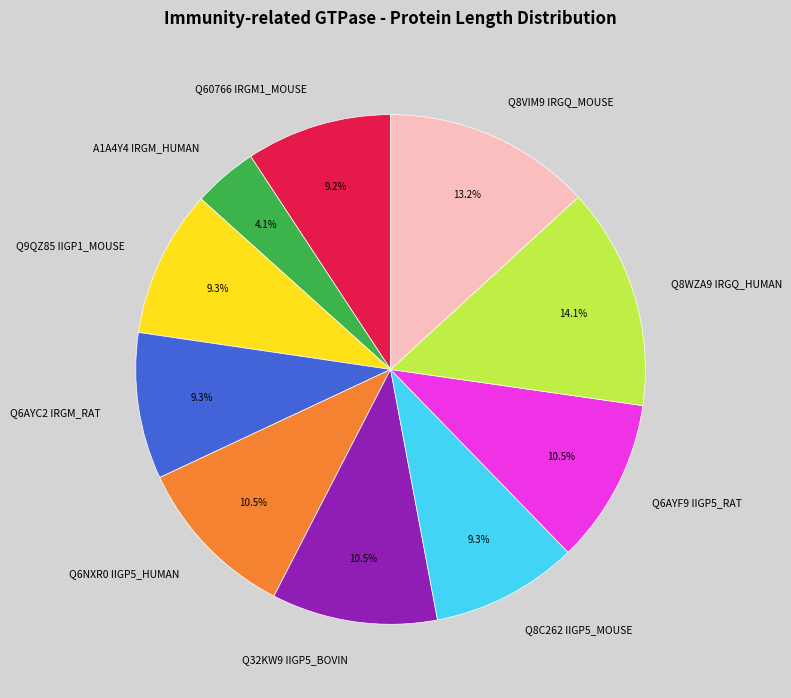

How much of the chart is everything except Q9QZ85 IIGP1_MOUSE?

90.7%